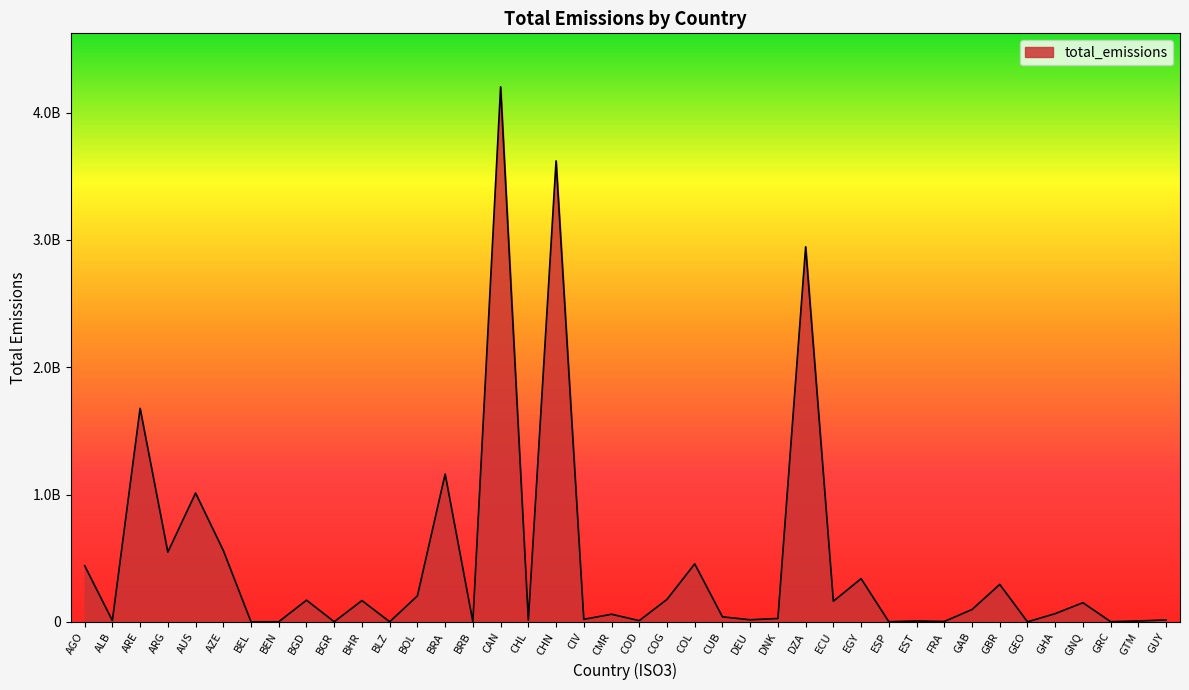

Does the chart display data point markers on the line(s)?

No